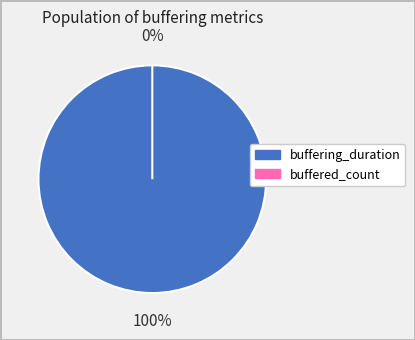

What is the majority slice?

buffering_duration